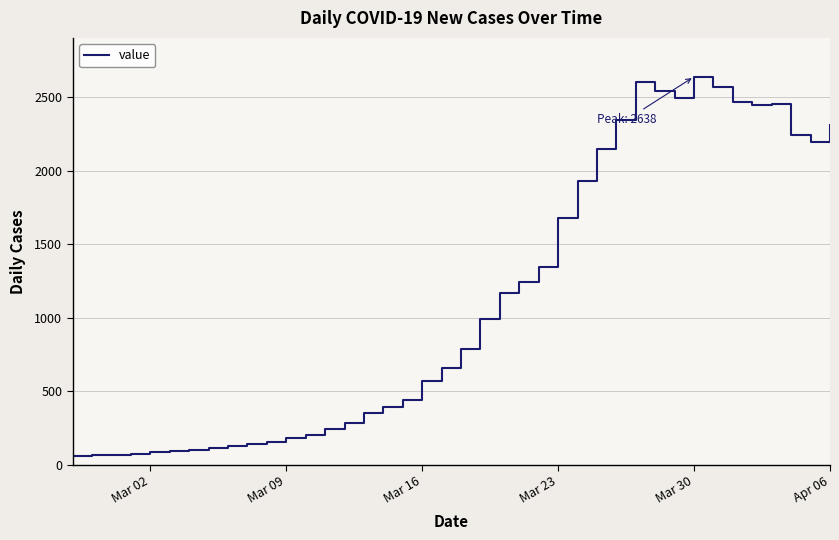

What is the sum of all values?

44951